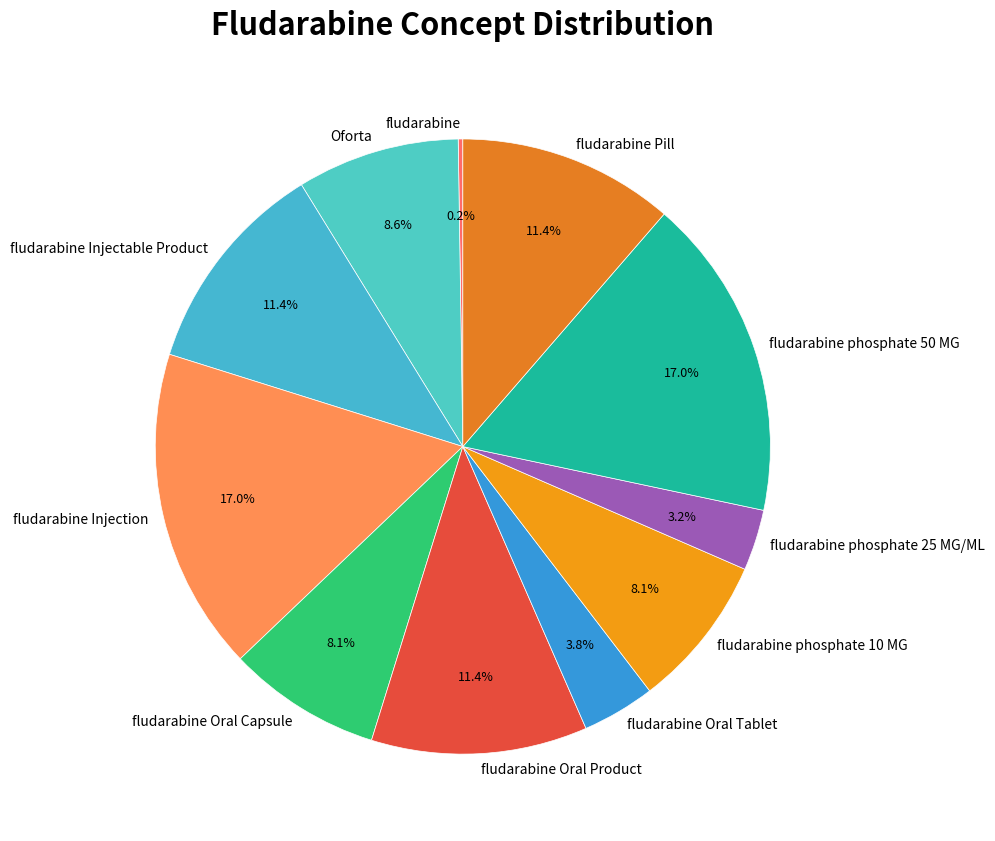

Is there a majority slice in this chart?

No